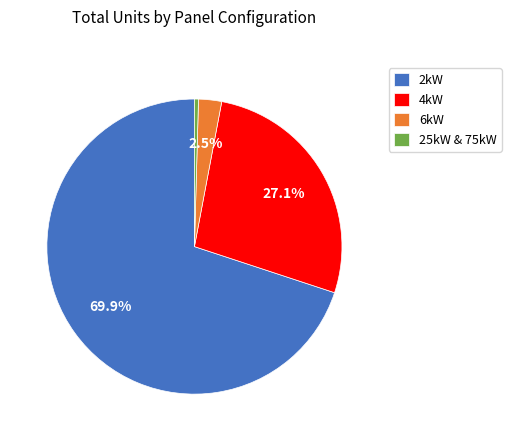

Which slice represents more than half of the pie?

2kW